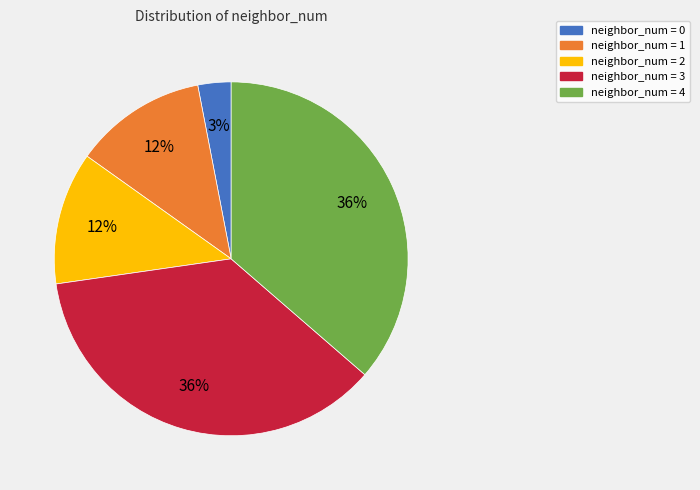

How many segments does this pie chart have?

5